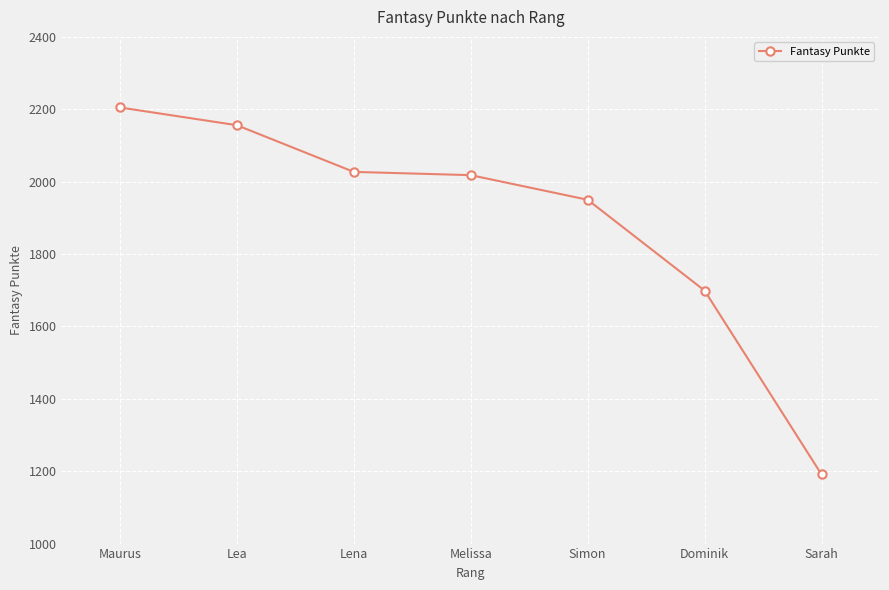

Between Simon and Melissa, which is larger?

Melissa